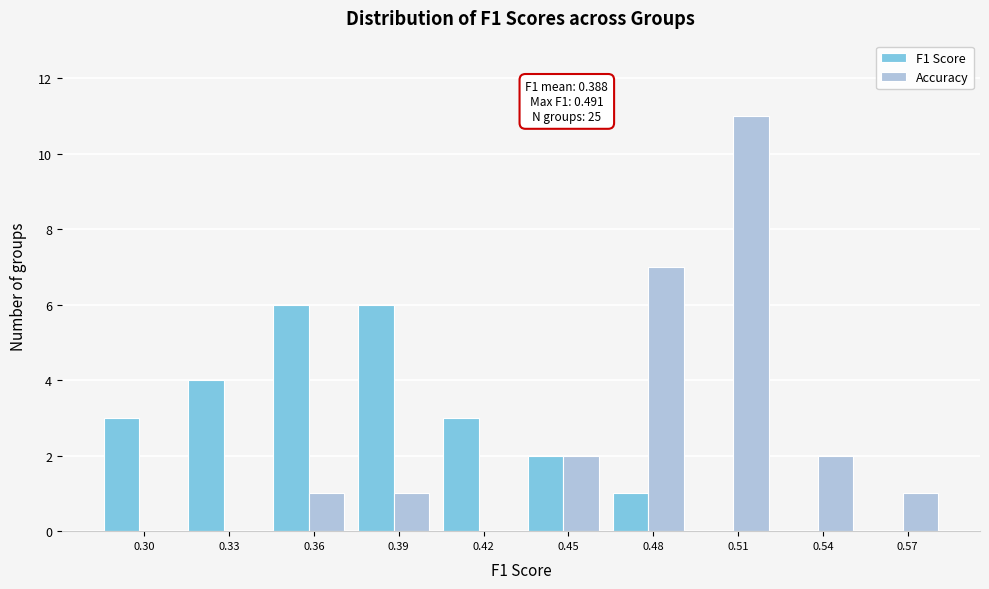

Reading left to right, list all the values displayed in this chart.

F1 Score: 0.30=3	0.33=4	0.36=6	0.39=6	0.42=3	0.45=2	0.48=1	0.51=0	0.54=0	0.57=0
Accuracy: 0.30=0	0.33=0	0.36=1	0.39=1	0.42=0	0.45=2	0.48=7	0.51=11	0.54=2	0.57=1